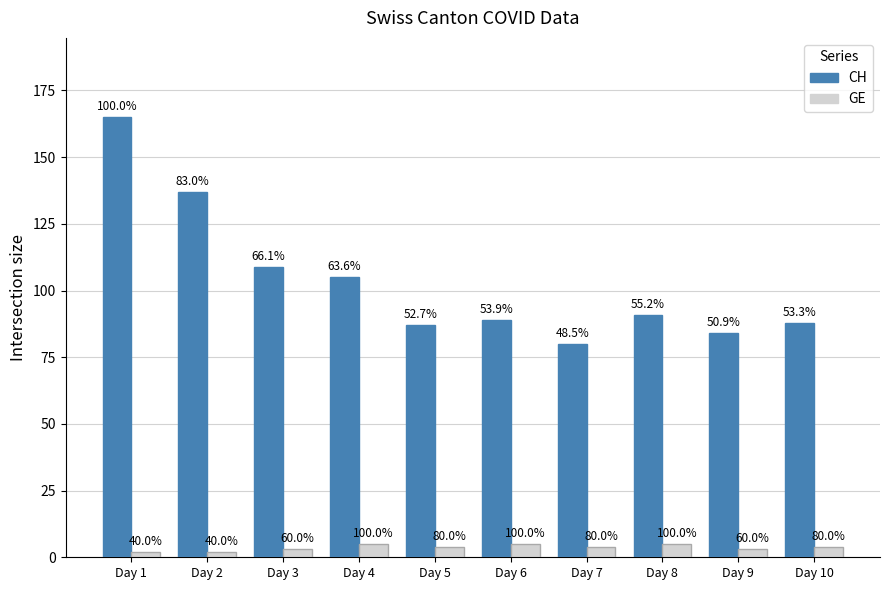

At which label does GE reach its minimum?

Day 1